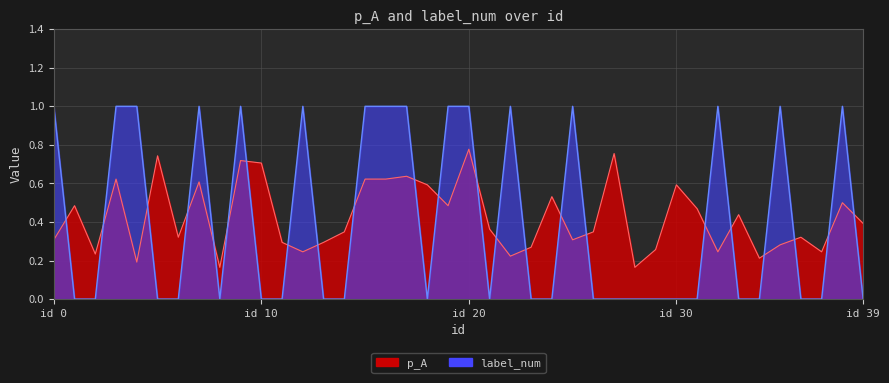

Where is label_num nearest to the value 0?

1